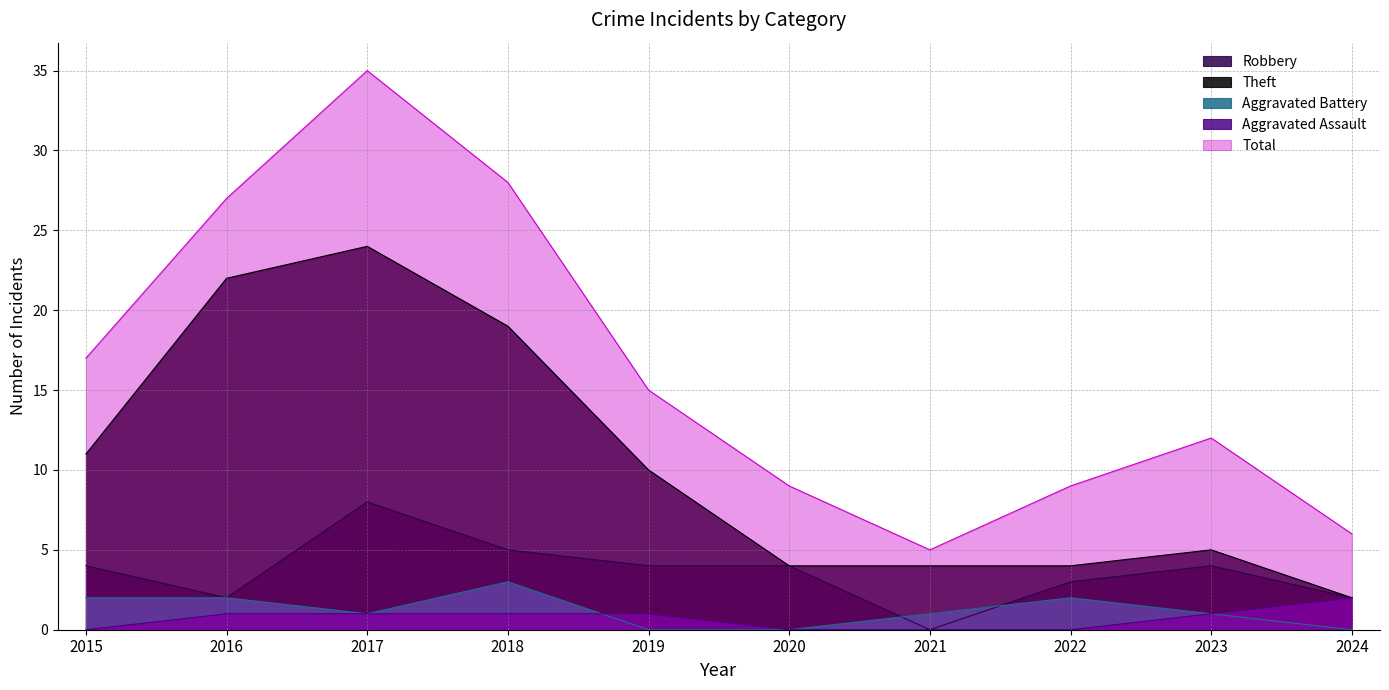

Which category has the lowest value in the Aggravated Battery series?

2019